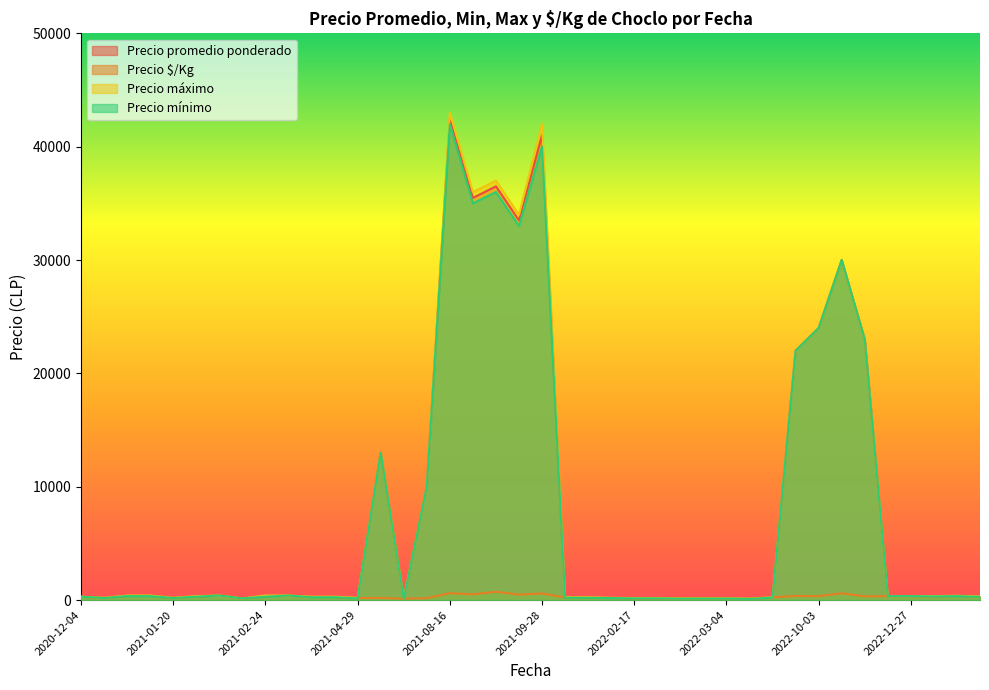

True or false: Precio mínimo and Precio máximo cross at least once.

False